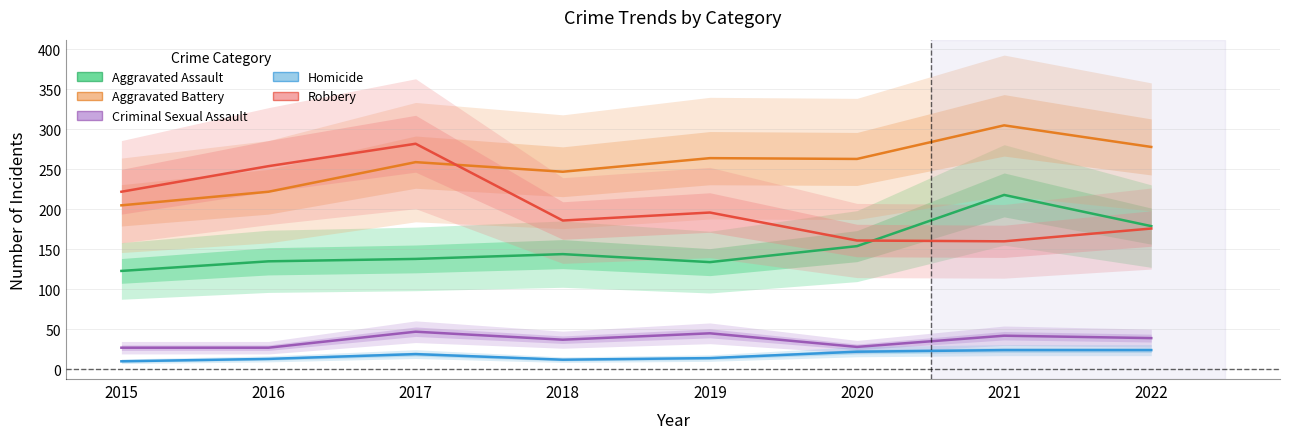

Reading right to left, what are all the values shown in this chart?

Aggravated Assault: 2022=179	2021=218	2020=154	2019=134	2018=144	2017=138	2016=135	2015=123
Aggravated Battery: 2022=278	2021=305	2020=263	2019=264	2018=247	2017=259	2016=222	2015=205
Criminal Sexual Assault: 2022=39	2021=42	2020=28	2019=45	2018=37	2017=47	2016=27	2015=27
Homicide: 2022=24	2021=24	2020=22	2019=14	2018=12	2017=19	2016=13	2015=10
Robbery: 2022=176	2021=160	2020=161	2019=196	2018=186	2017=282	2016=254	2015=222